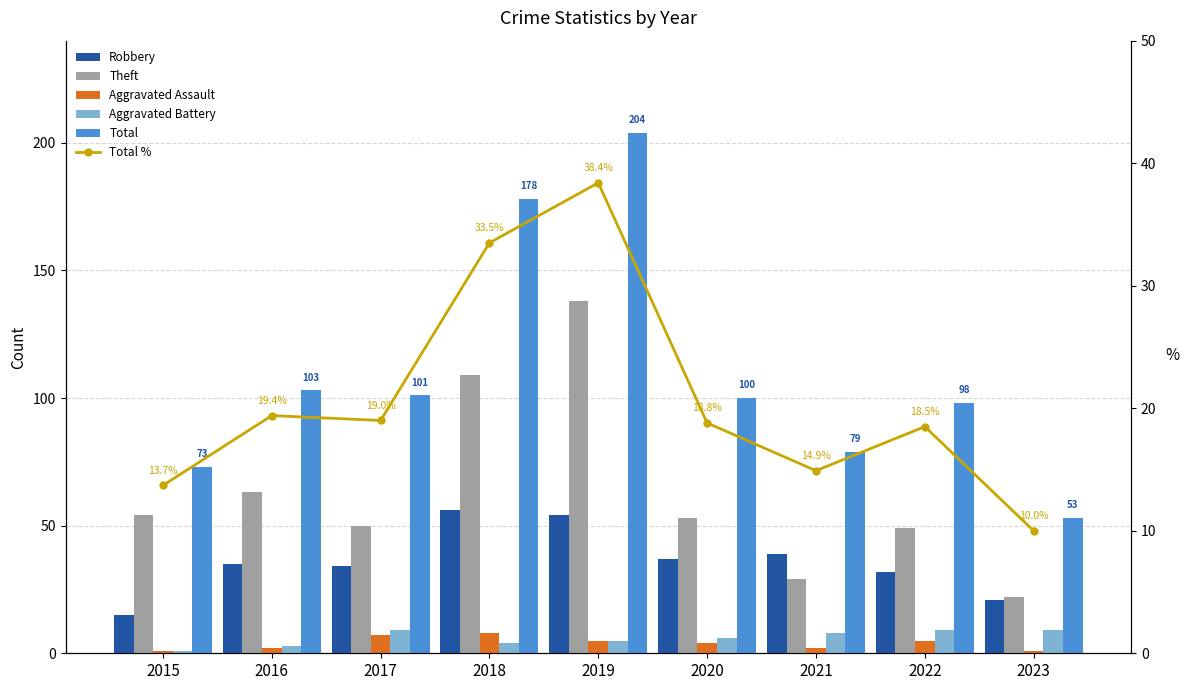

Which series changed the most between 2017 and 2018?

Total